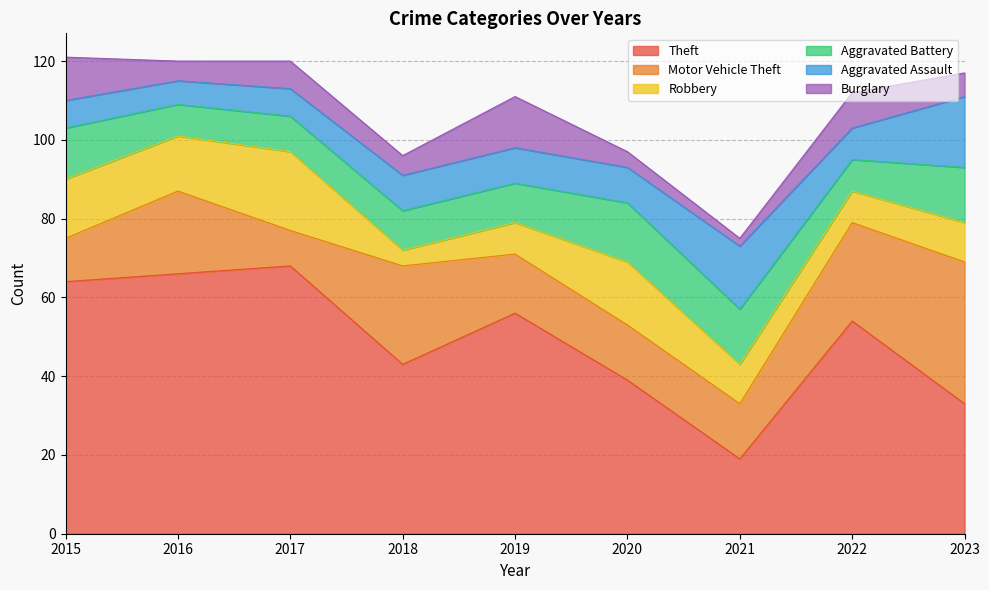

What is the difference between the Aggravated Assault values at 2019 and 2023?

9